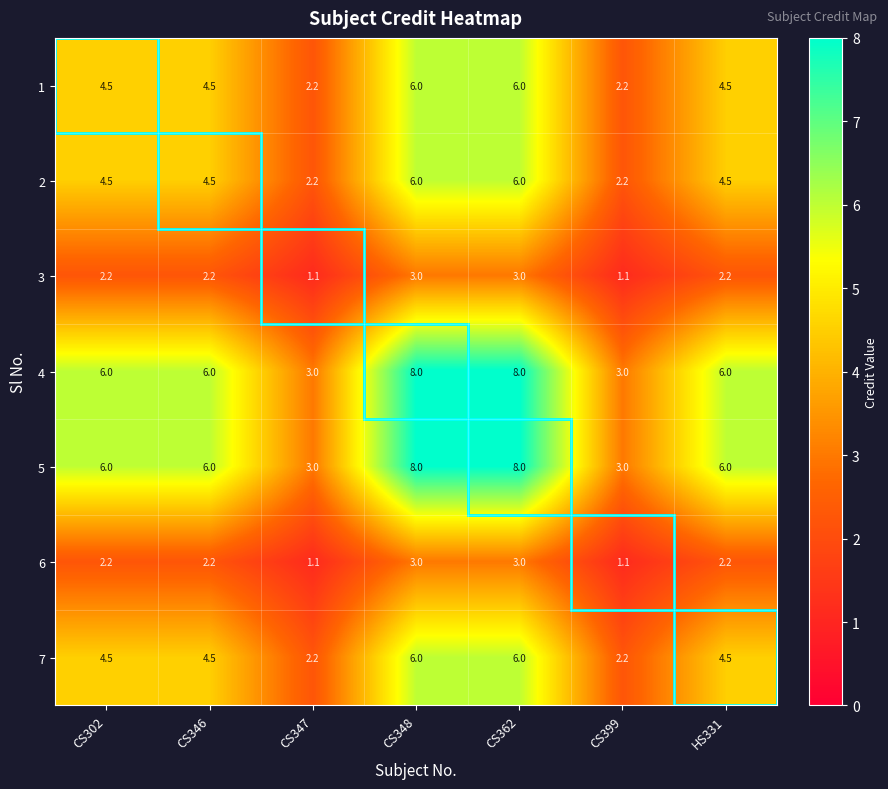

Is it true that 1 equals 2.9 at HS331?

False